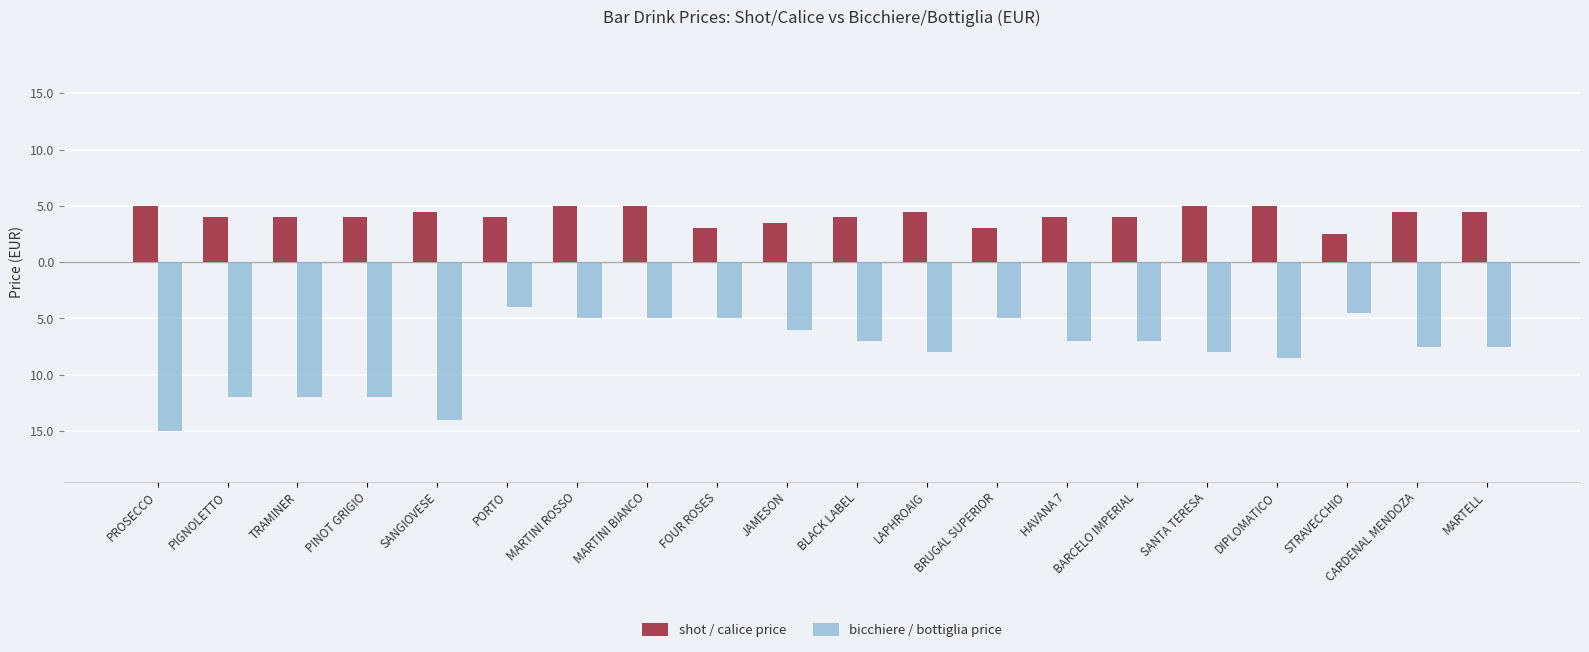

Where is bicchiere / bottiglia price nearest to the value -9?

DIPLOMATICO